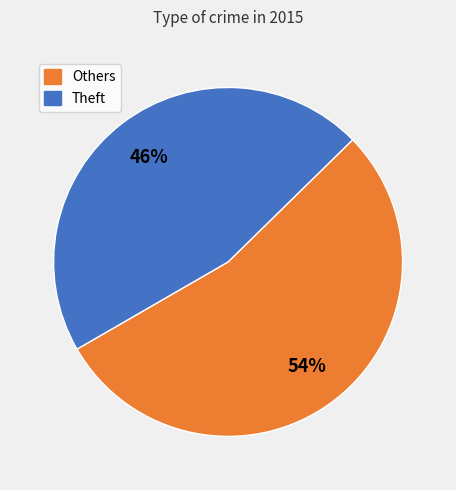

Is it true that Others is 45% of the pie?

False